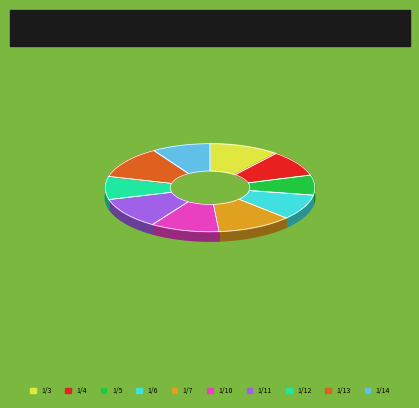

Count the number of slices in the pie.

10